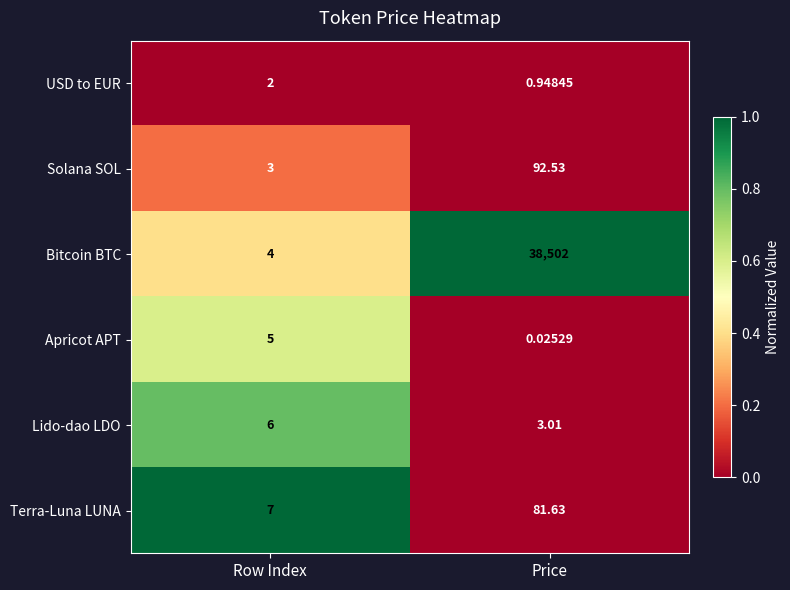

Count the number of categories in the chart.

2